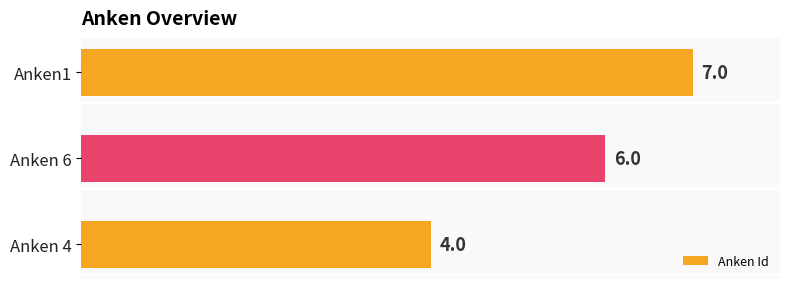

What is the difference between the maximum and minimum values?

3